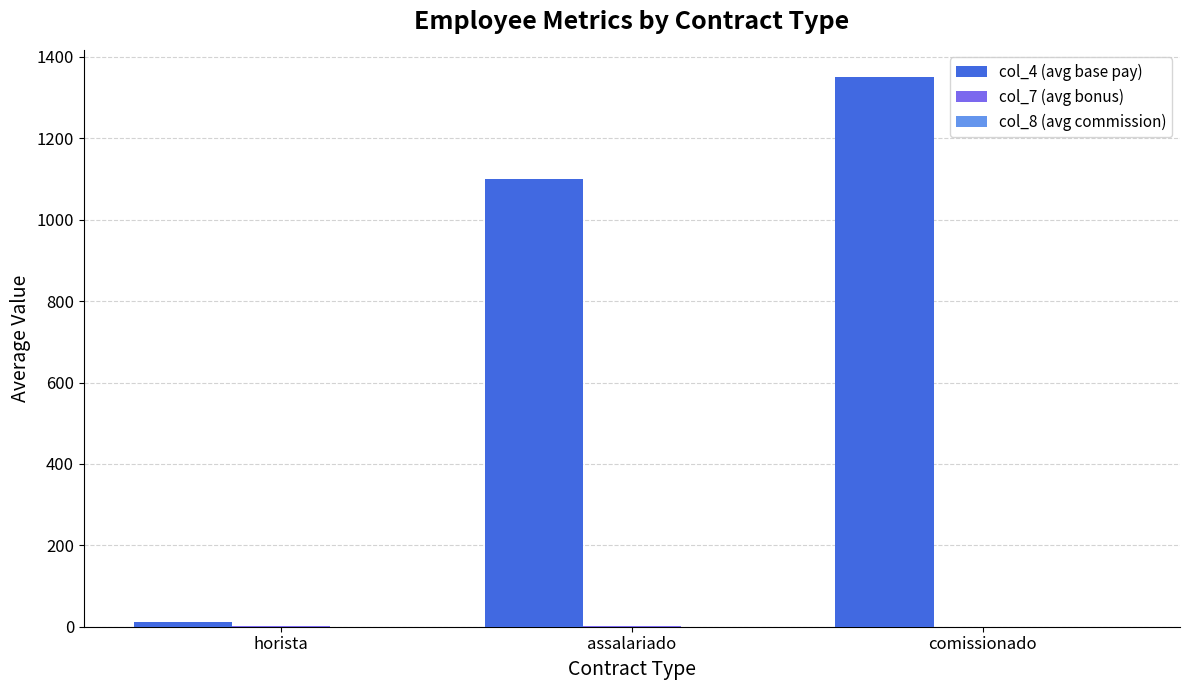

What is the total value across all series at comissionado?

1350.1